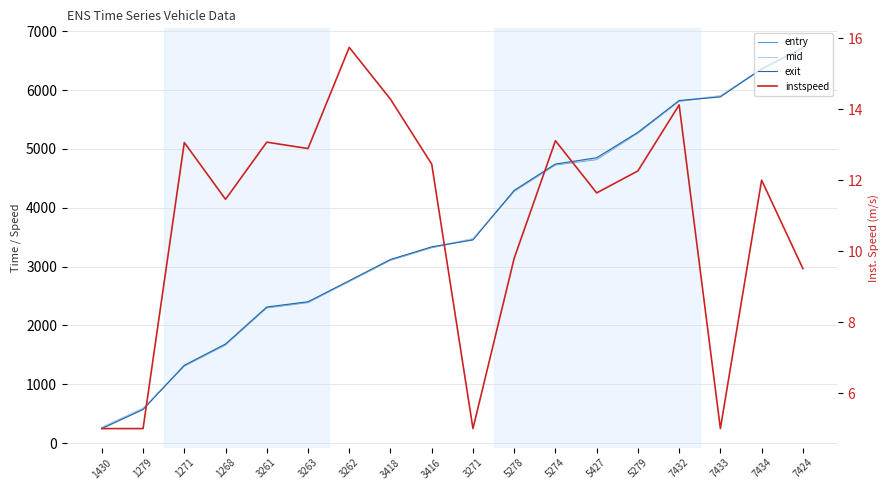

Reading left to right, list all the values displayed in this chart.

entry: 260.3	587.0	1308.9	1669.4	2298.9	2389.0	2748.7	3108.8	3321.4	3468.5	4279.0	4729.2	4820.2	5269.1	5809.5	5898.9	6349.2	6708.9
mid: 269.3	594.6	1317.3	1678.5	2307.3	2397.3	2756.1	3116.6	3330.2	3477.2	4289.0	4737.4	4829.1	5277.6	5817.4	5907.2	6358.4	6719.4
exit: 246.9	570.3	1322.8	1684.6	2313.9	2402.7	2760.9	3121.7	3336.3	3453.1	4296.9	4743.8	4850.9	5283.2	5823.8	5884.1	6364.4	6726.7
instspeed: 5.0	5.0	13.1	11.5	13.1	12.9	15.7	14.3	12.4	5.0	9.8	13.1	11.6	12.3	14.1	5.0	12.0	9.5